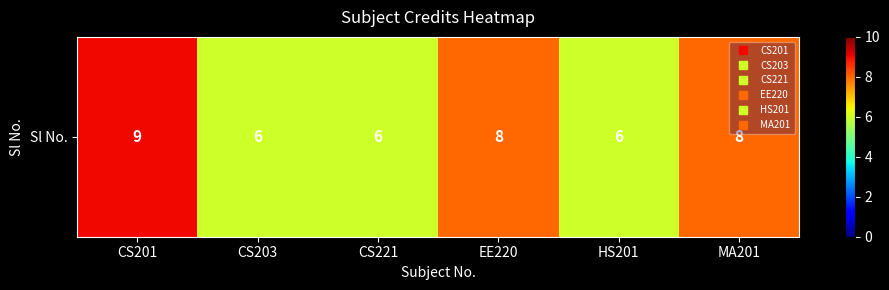

At which label is the value closest to 7?

CS203